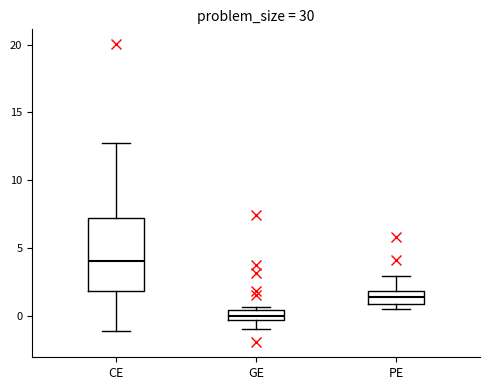

Which box is the tallest, from its lower edge to its upper edge?

CE